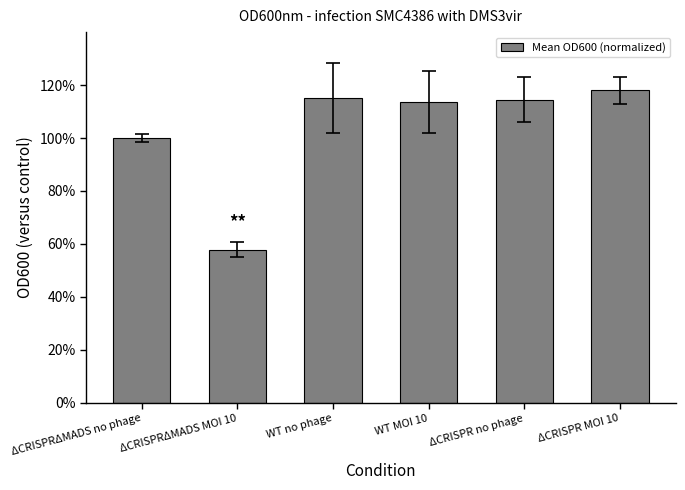

Approximately how many times larger is the value at WT MOI 10 compared to ΔCRISPR MOI 10?

1.0